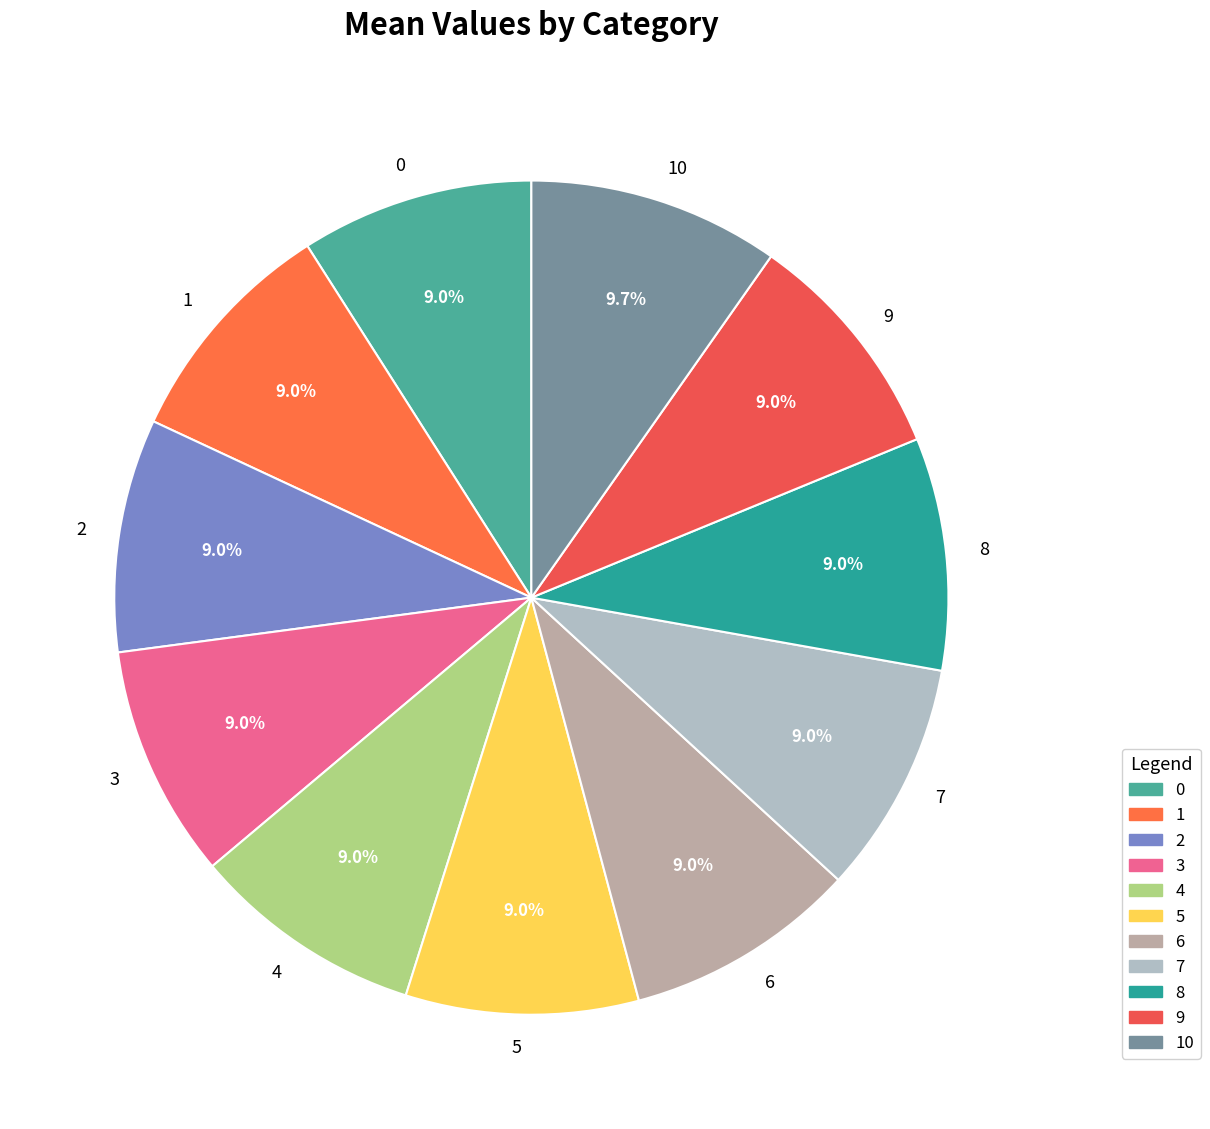

Approximately how many times larger is the value at 1 compared to 8?

1.0